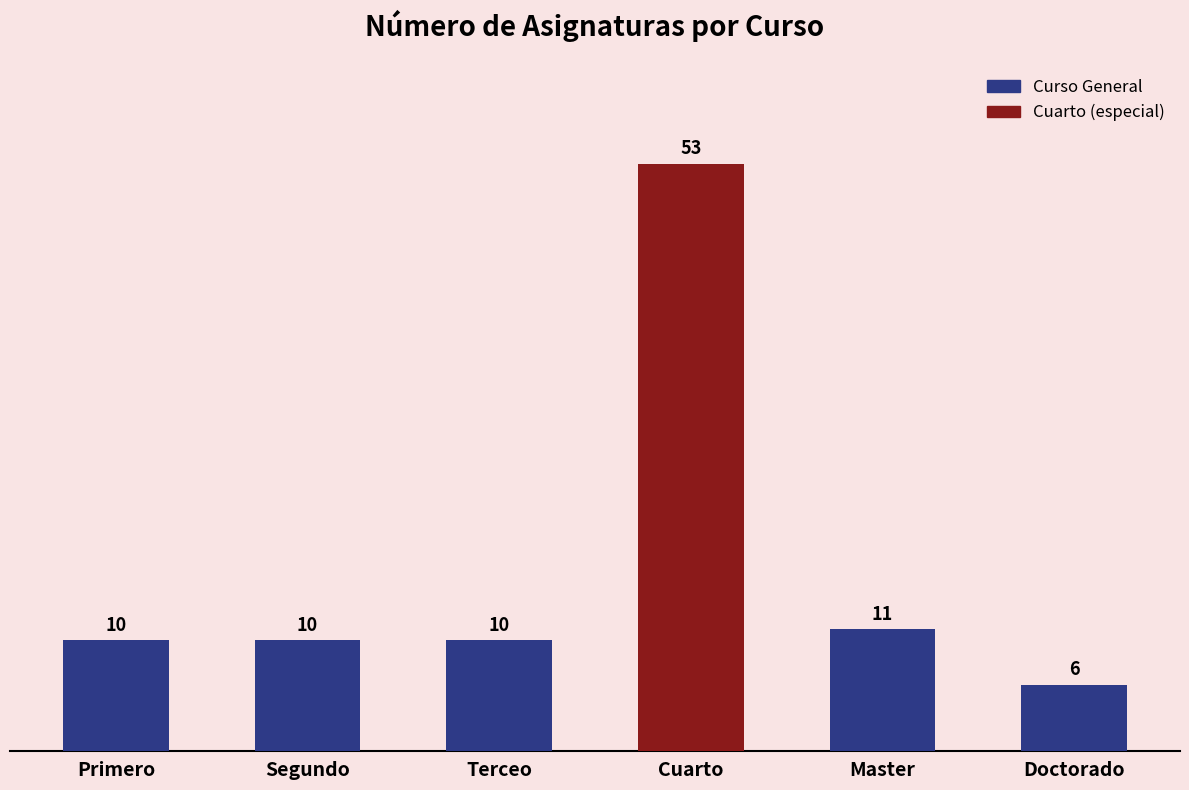

Between Segundo and Cuarto, which is larger?

Cuarto